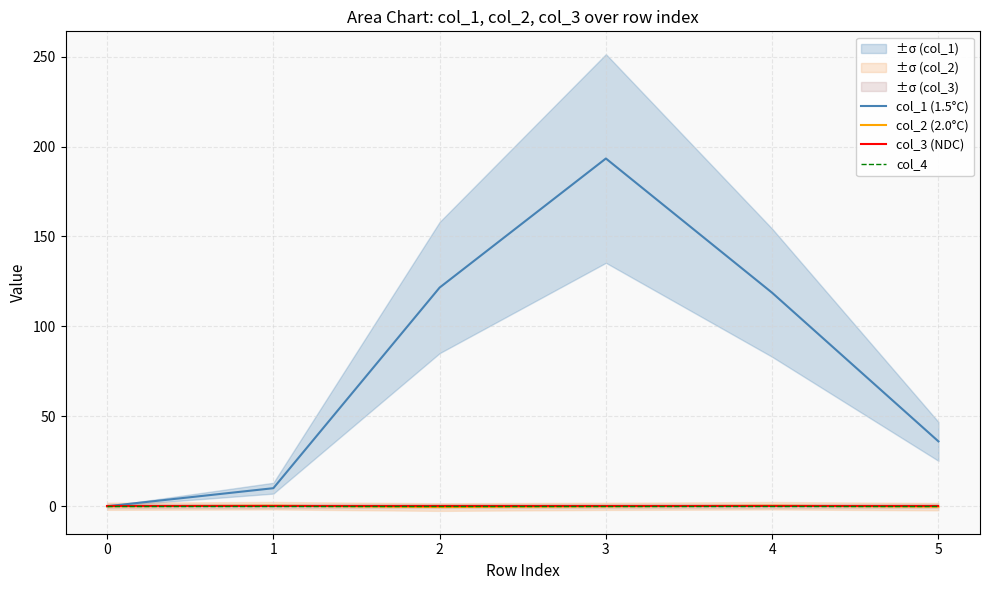

At which category does col_1 (1.5°C) reach its first local peak?

3